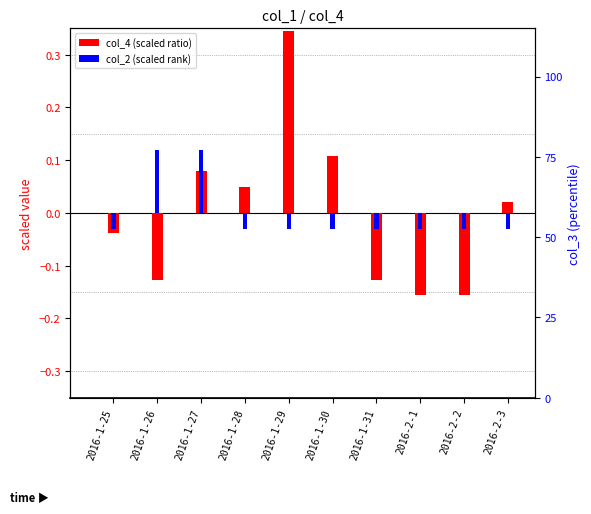

Count the number of categories in the chart.

10